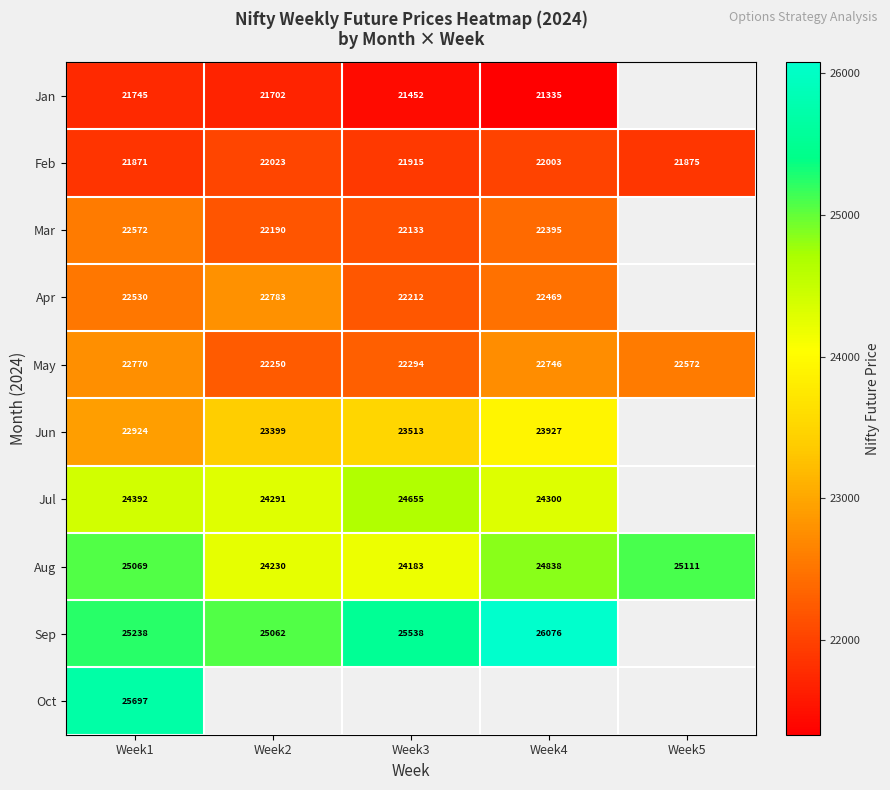

What is the approximate value of Aug at Week4, to the nearest 50?

24850